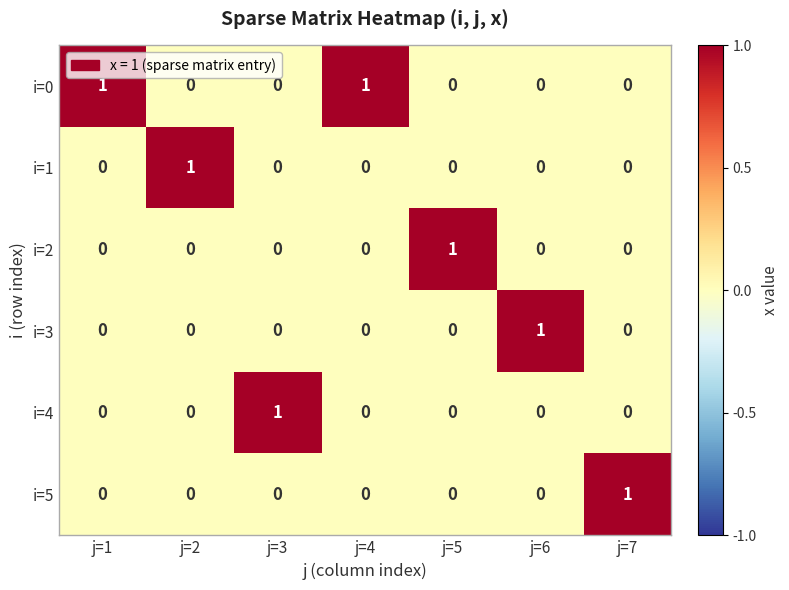

The value of i=3 at j=6 is 1. True or false?

True